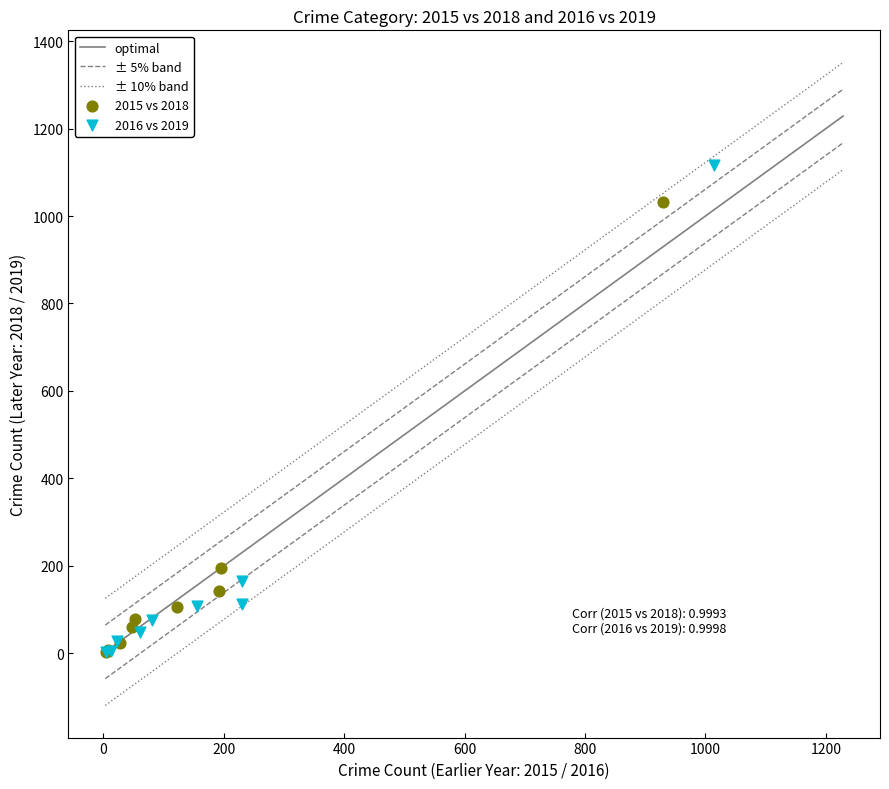

Which series contains the highest Y value?

2016 vs 2019